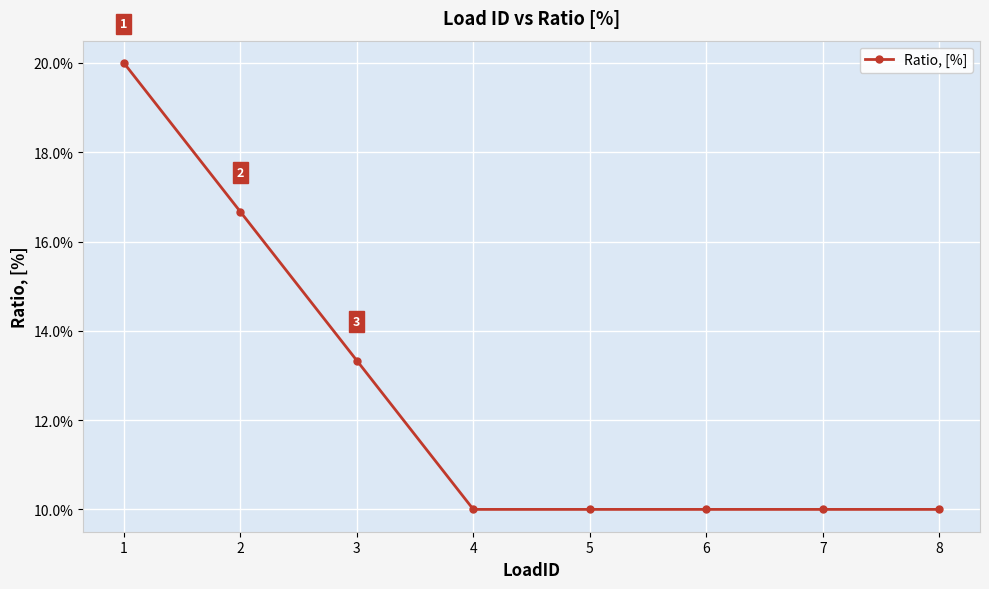

What is the average value?

0.1